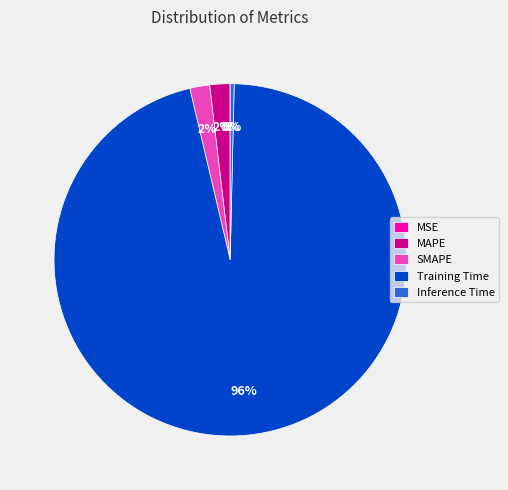

Is there a majority slice in this chart?

Yes